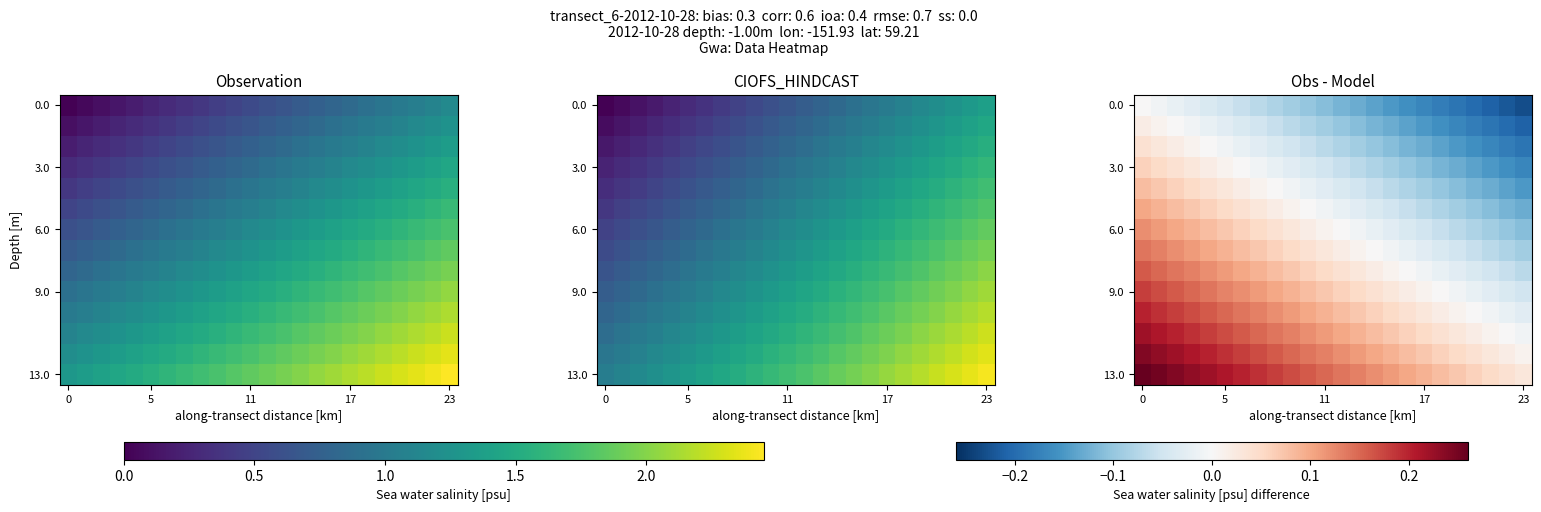

How many distinct data groups are displayed?

14